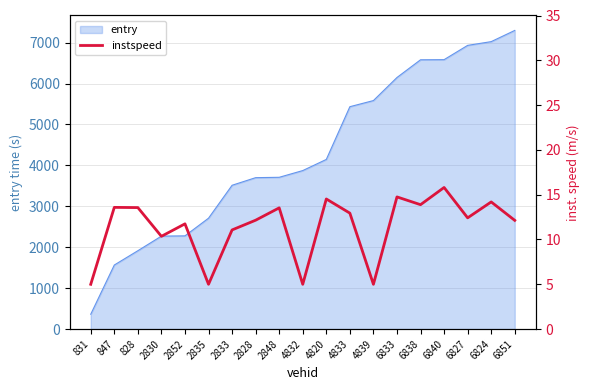

List the labels in order of value, smallest first.

831, 2835, 4832, 4839, 2830, 2833, 2852, 6851, 2828, 6827, 4833, 2848, 828, 847, 6838, 6824, 4820, 6833, 6840